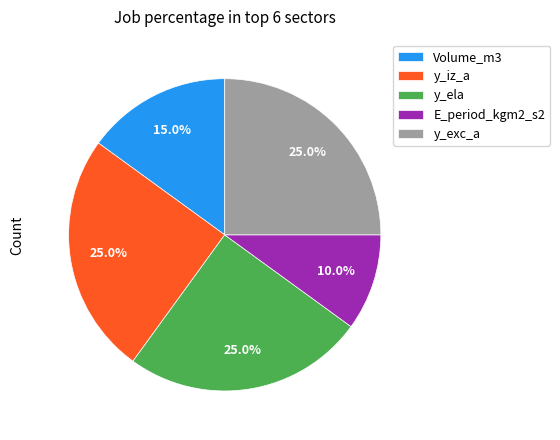

Does any single category account for the majority?

No